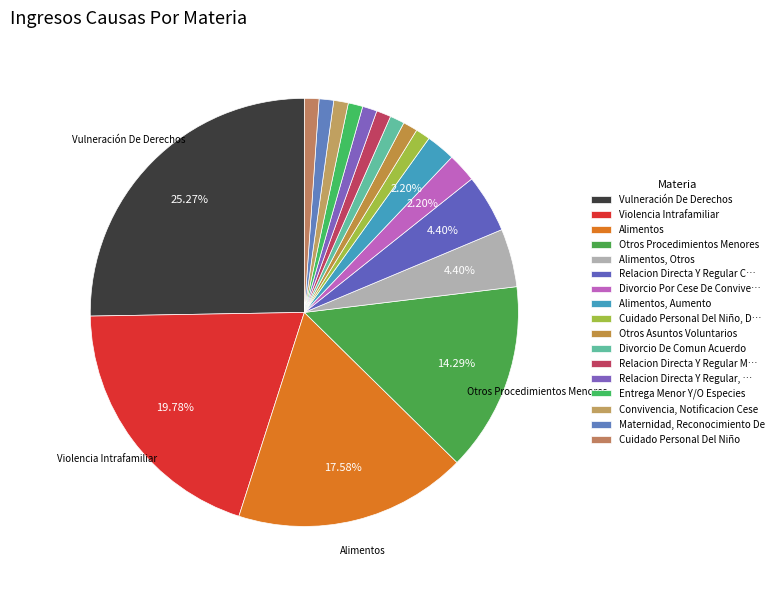

To the nearest percent, what is the difference between the largest and smallest slice percentages?

24%